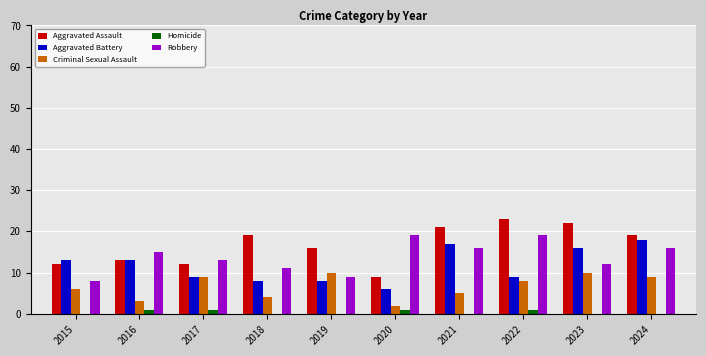

Is the value of Homicide at 2016 greater than the value of Criminal Sexual Assault at 2024?

No